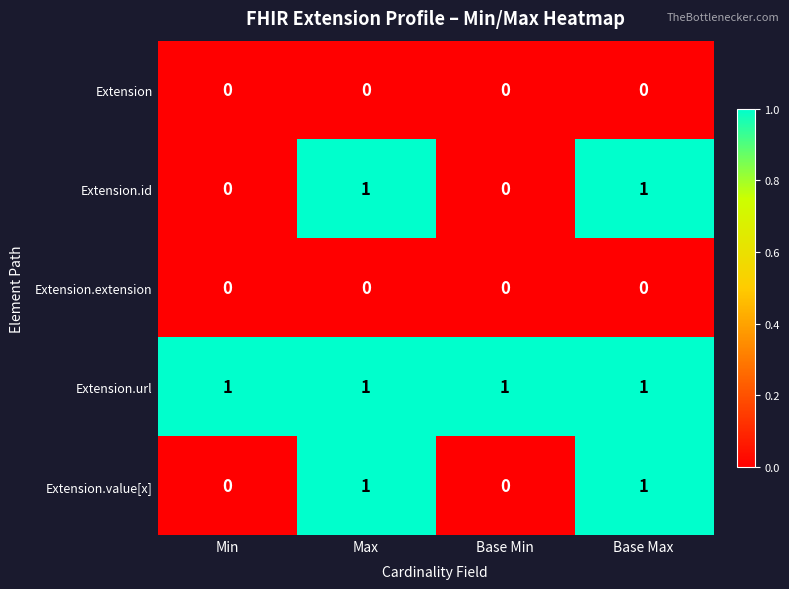

The value of Extension.value[x] at Base Max is 1. True or false?

True